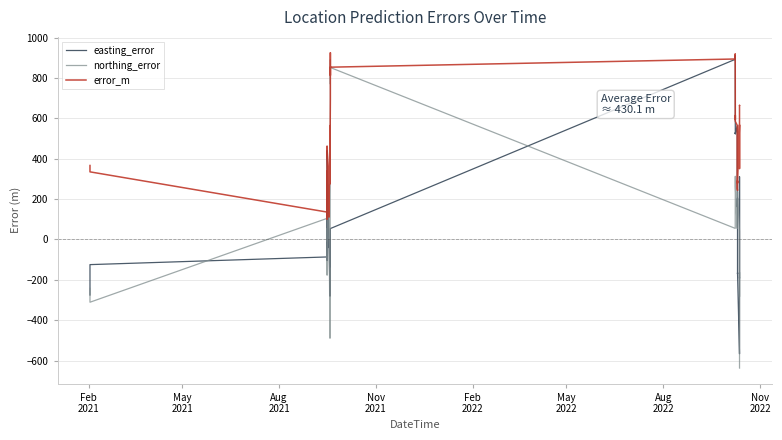

List the series in order of their overall mean, lowest first.

easting_error, northing_error, error_m